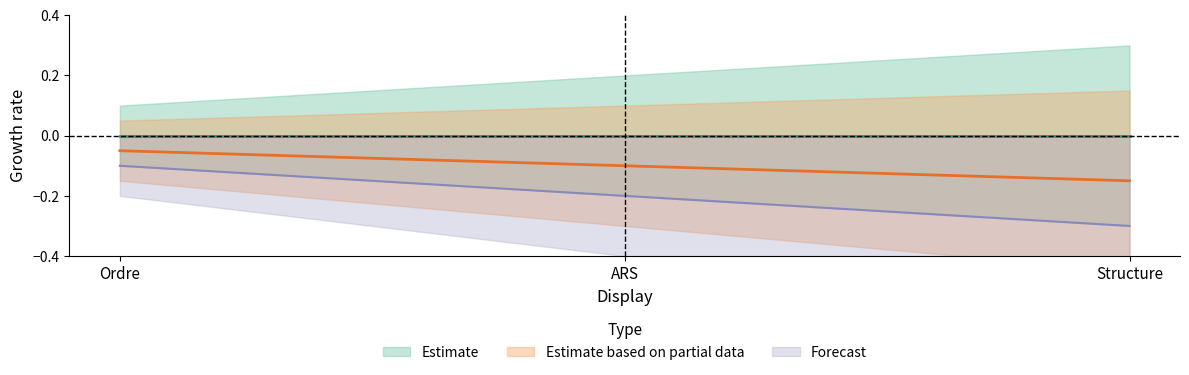

What is the total value across all series at ARS?

-0.3